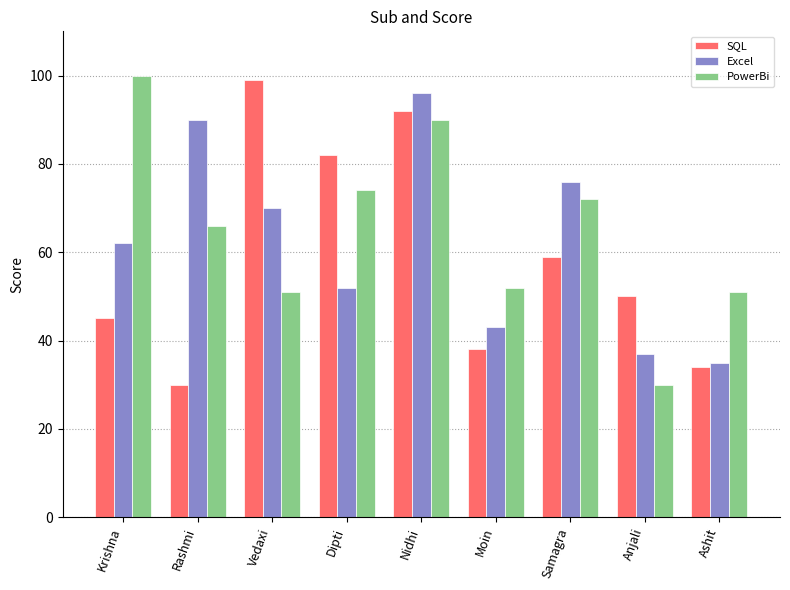

How many groups of bars are there?

9